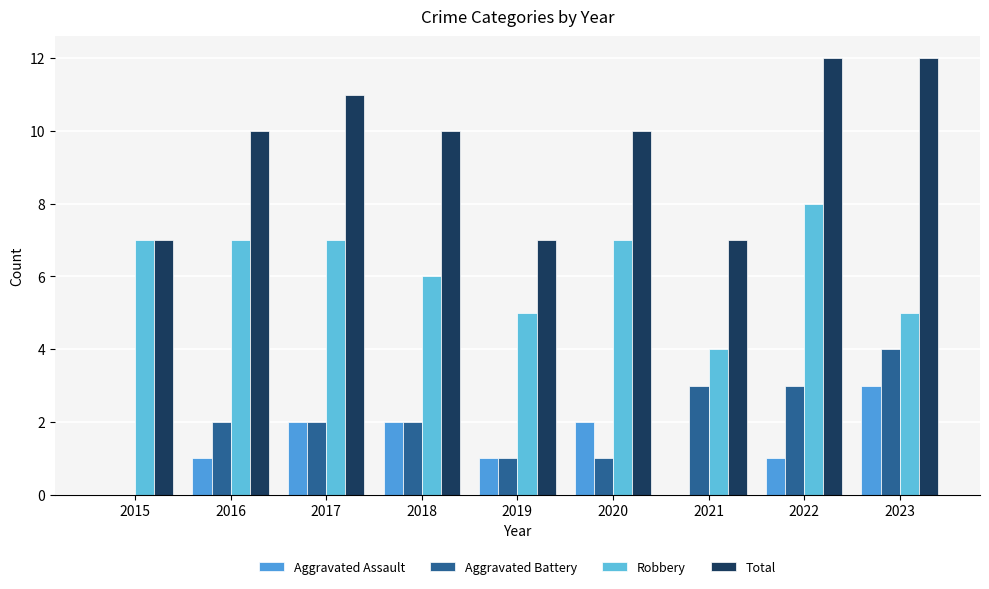

Which series changed the most between 2021 and 2023?

Total